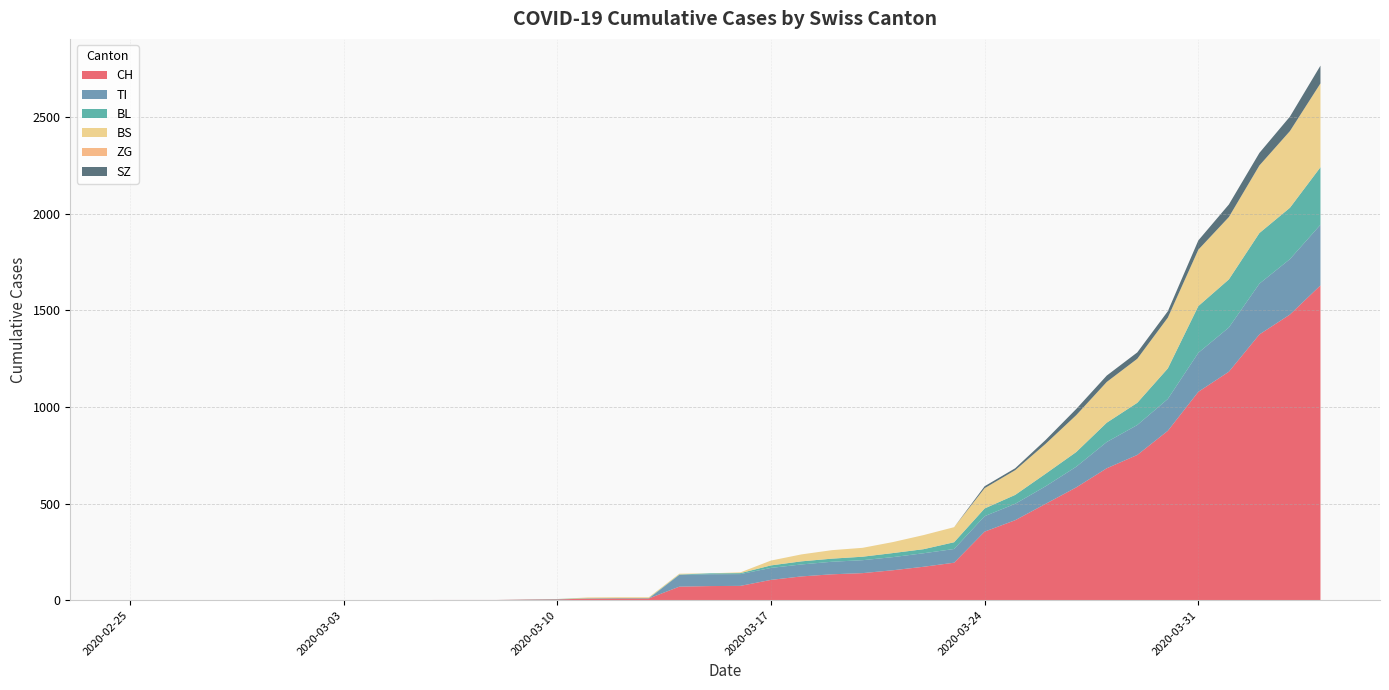

Reading right to left, list all the values displayed in this chart.

CH: 1630	1479	1376	1183	1079	877	752	683	584	499	414	355	194	173	155	140	134	123	105	74	73	70	9	9	8	4	3	1	1	1	0	0	0	0	0	0	0	0	0	0
TI: 314	287	263	229	202	165	155	136	107	91	85	80	71	70	68	67	65	62	62	61	61	61	0	0	0	0	0	0	0	0	0	0	0	0	0	0	0	0	0	0
BL: 298	266	262	249	242	158	115	100	76	65	46	40	35	21	21	18	16	16	13	5	5	2	2	2	2	2	1	0	0	0	0	0	0	0	0	0	0	0	0	0
BS: 434	397	350	323	292	263	228	211	191	155	128	105	78	73	57	46	44	36	25	4	0	4	4	4	4	0	0	0	0	0	0	0	0	0	0	0	0	0	0	0
ZG: 0	0	0	0	0	0	0	0	0	0	0	0	0	0	0	0	0	0	0	0	0	0	0	0	0	0	0	0	0	0	0	0	0	0	0	0	0	0	0	0
SZ: 92	75	65	65	48	33	33	33	32	20	10	10	0	0	0	0	0	0	0	0	0	0	0	0	0	0	0	0	0	0	0	0	0	0	0	0	0	0	0	0